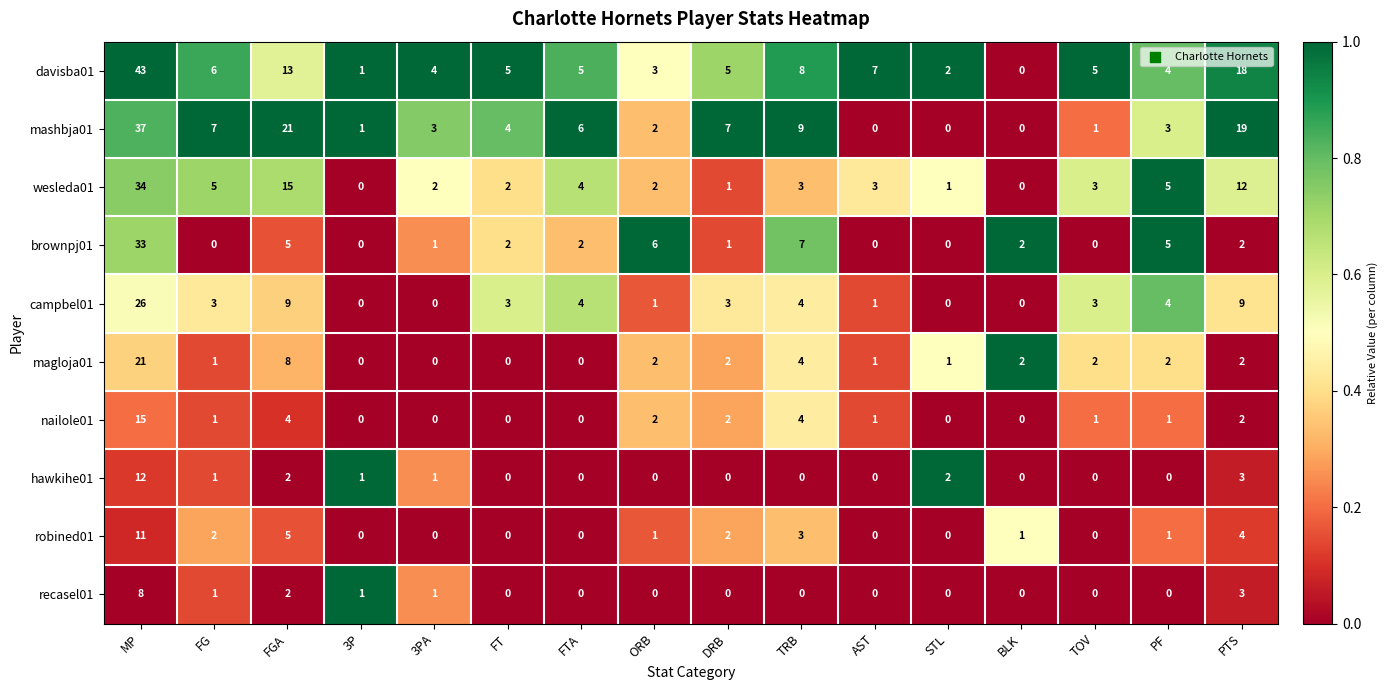

Count the number of categories in the chart.

16